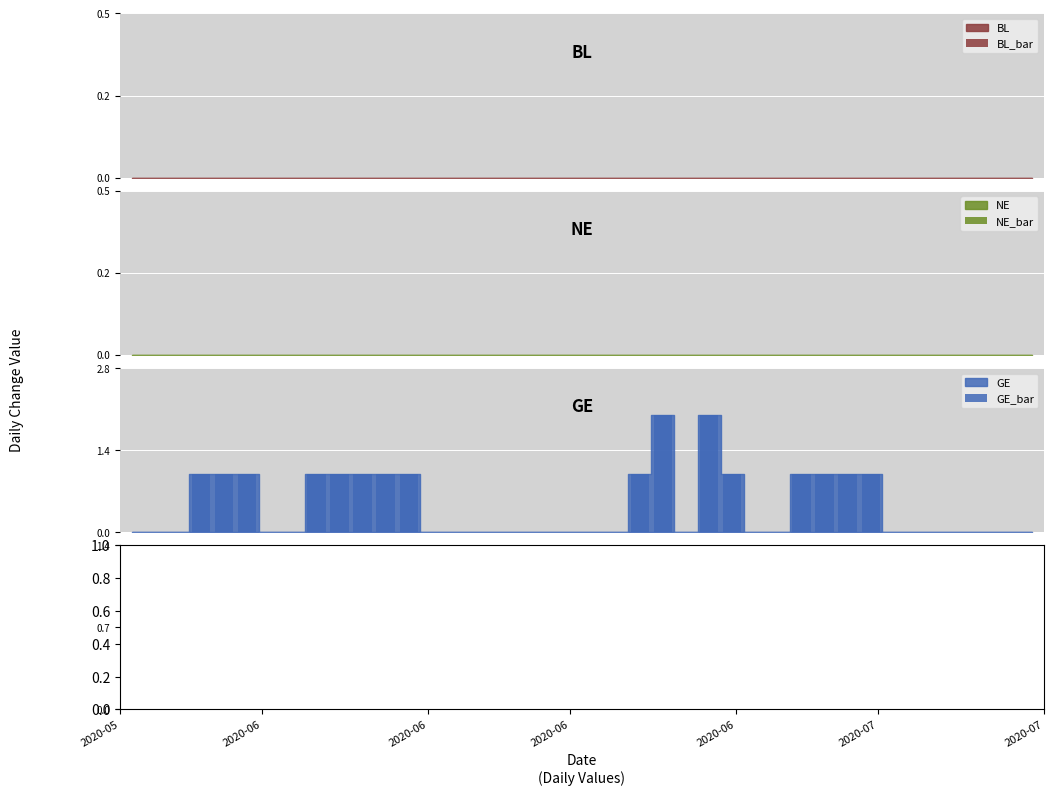

Which series has the largest total across all categories?

GR_bar